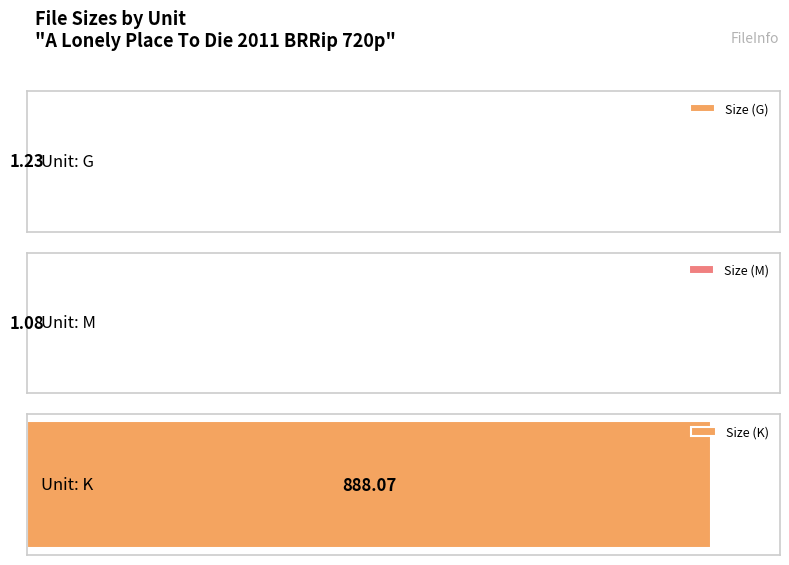

What is the smallest value displayed?

1.1